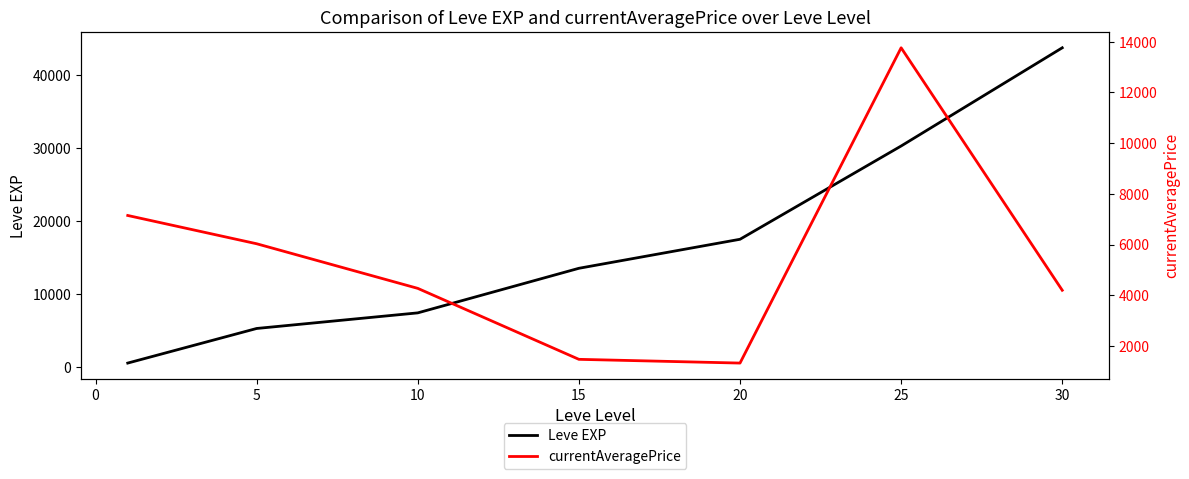

True or false: currentAveragePrice and Leve EXP intersect in this chart.

True